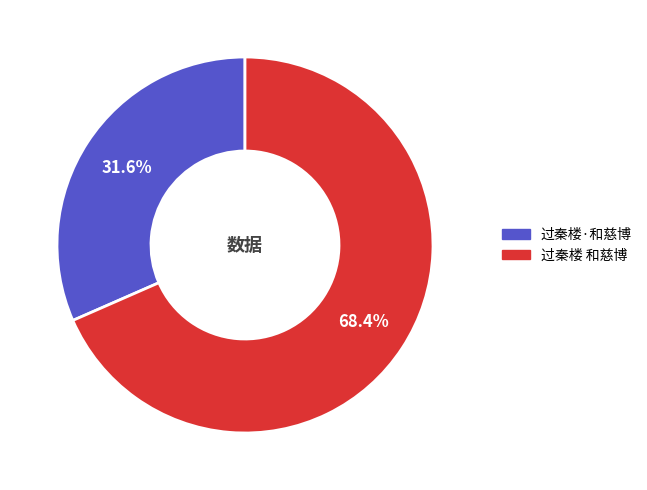

To the nearest percent, what is the difference between the 过秦楼 和慈博 and 过秦楼·和慈博 slice percentages?

37%